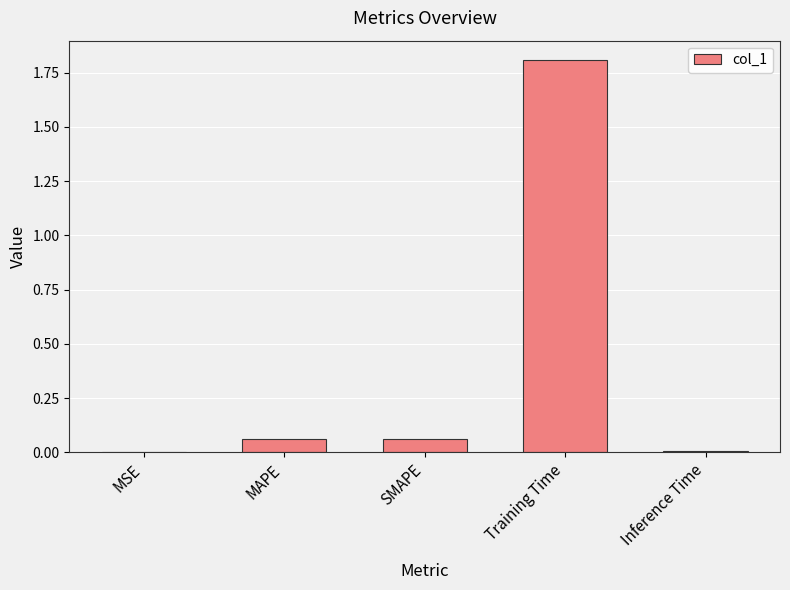

Between MSE and SMAPE, which is larger?

SMAPE